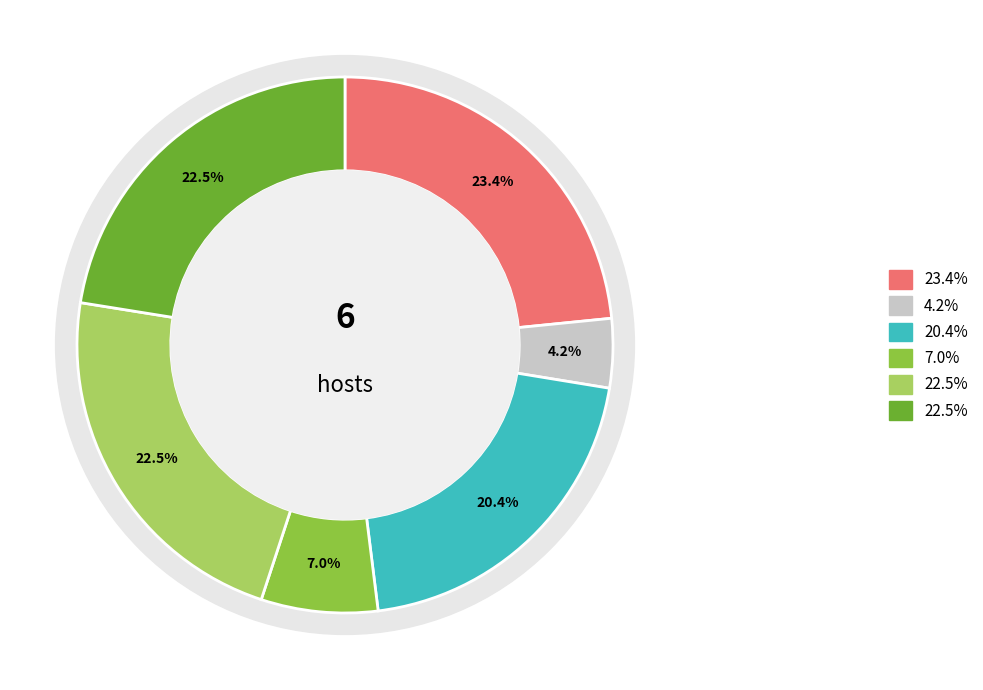

Is it true that 游多福寺寺有佛牙光色殊胜而安定郡王墓在其后二绝 is 1% of the pie?

False